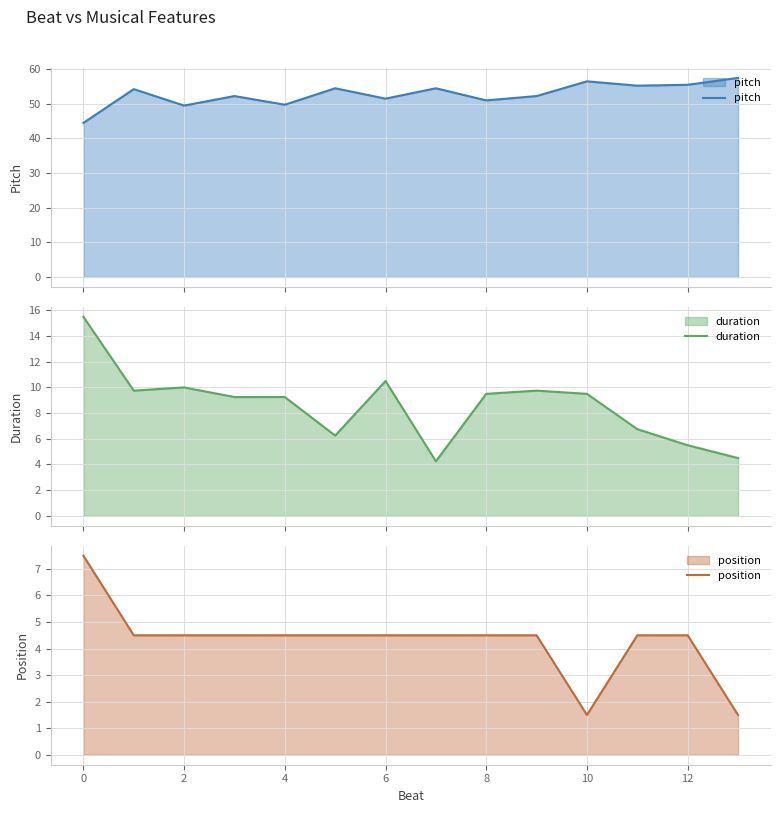

The position series shows 4.5 at 9. True or false?

True